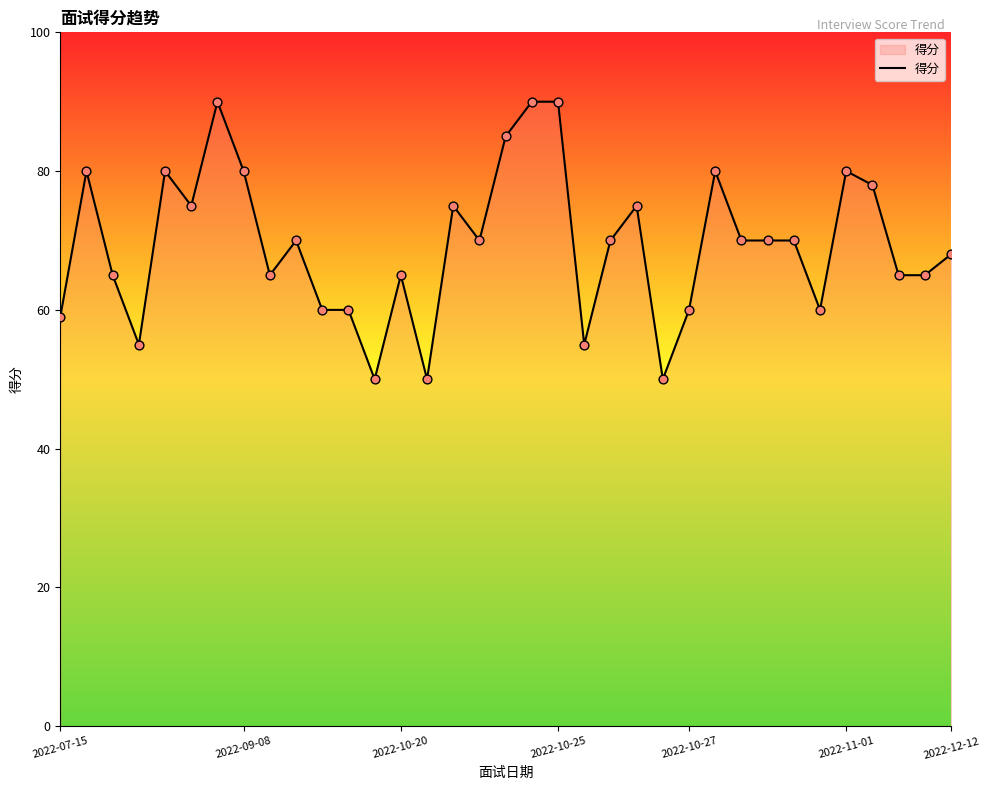

What is the difference between the maximum and minimum values?

40